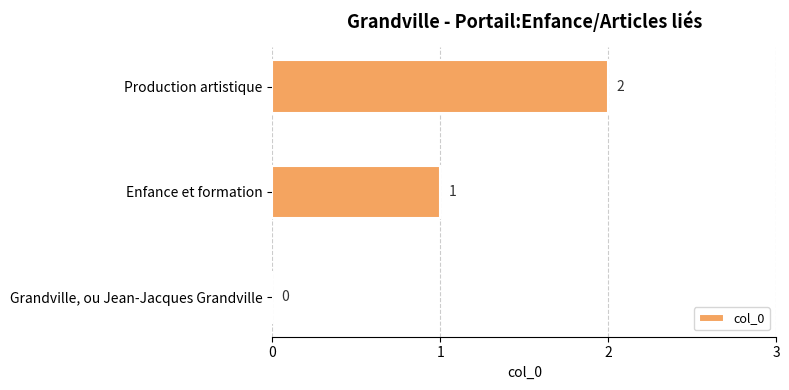

What is the sum of all values?

3